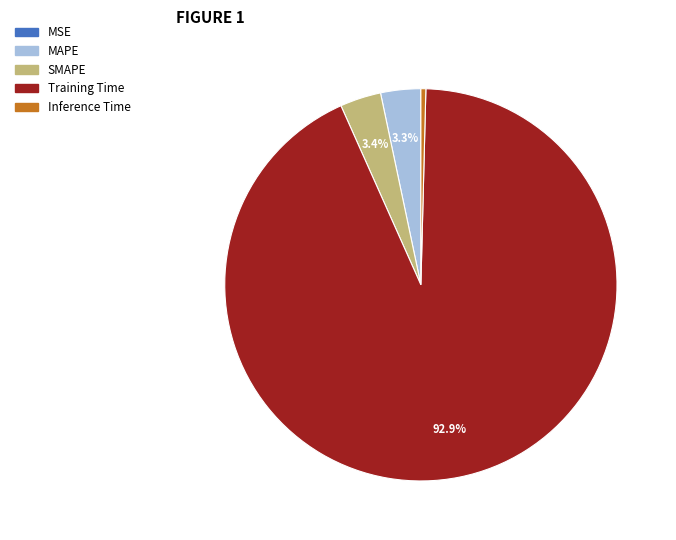

Which slice is the largest?

Training Time